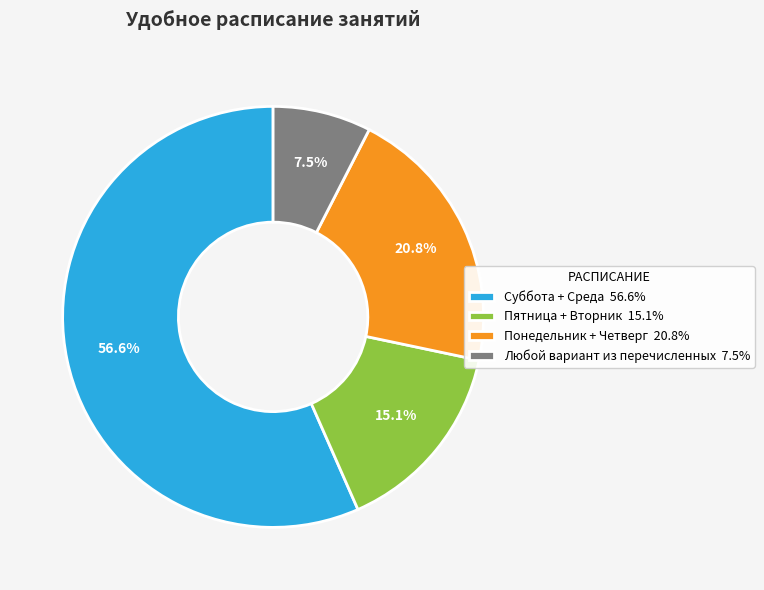

Rank the categories by value from lowest to highest.

Любой вариант из перечисленных, Пятница + Вторник, Понедельник + Четверг, Суббота + Среда